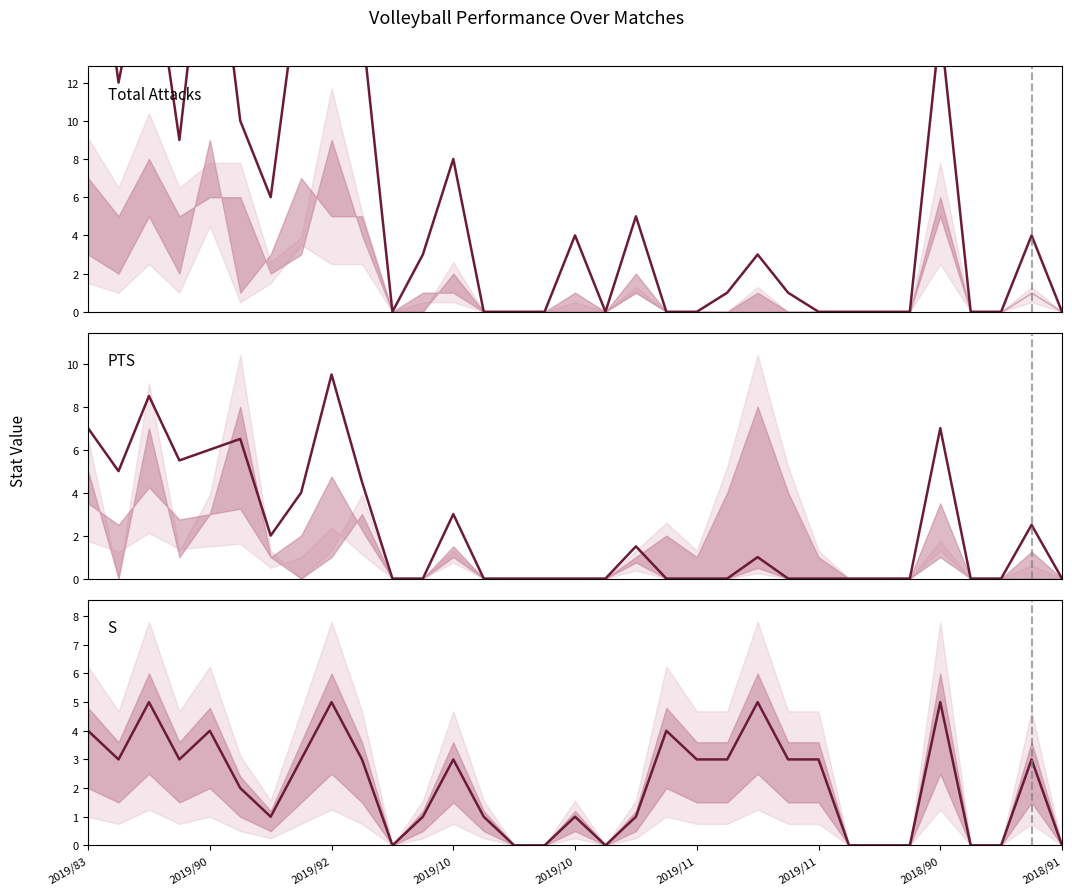

List the series in order of their peak value, lowest first.

S, PTS, Total Attacks